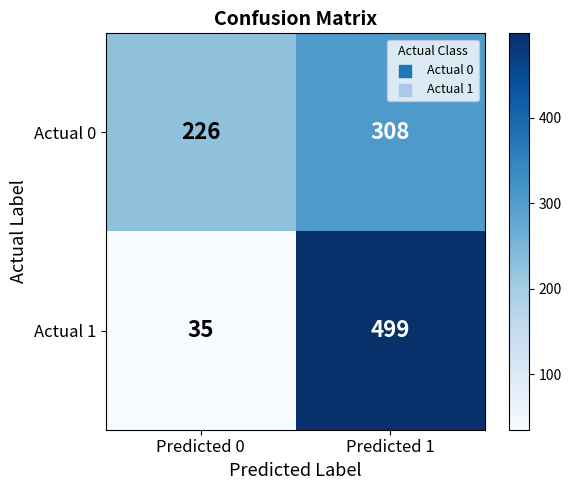

What is the spread (max minus min) of values at Predicted 1?

191